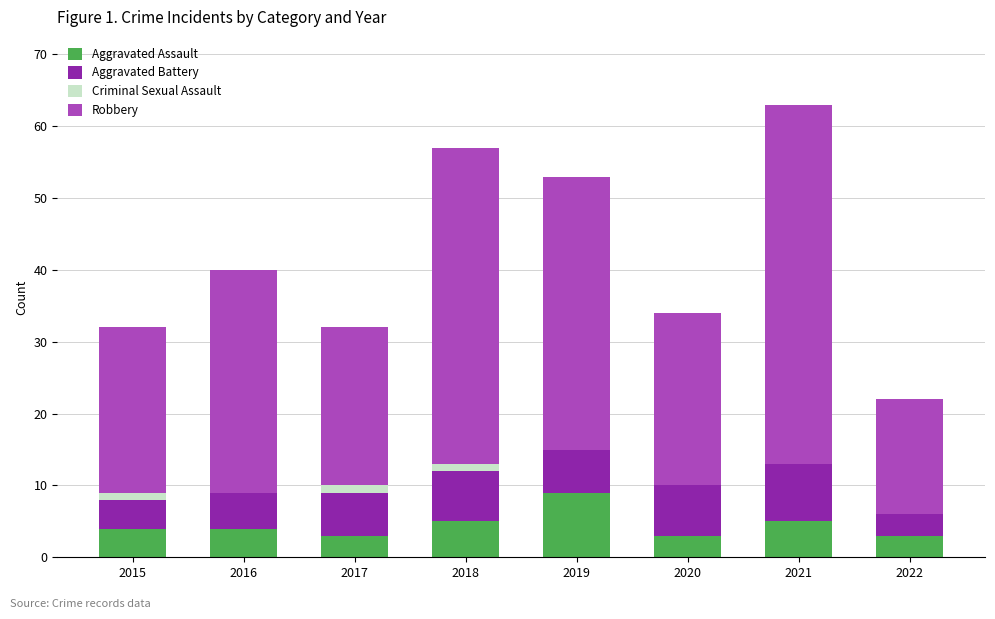

What is the sum of all Aggravated Assault values?

36